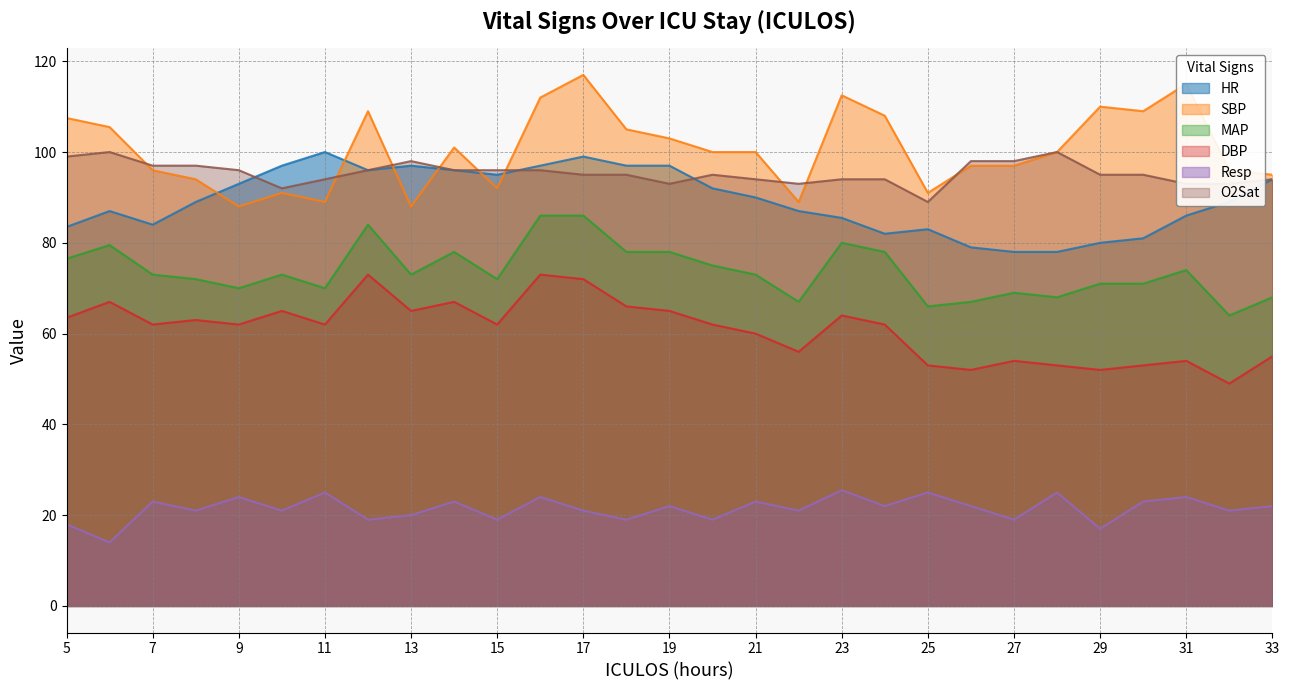

How many lines are shown in the chart?

6